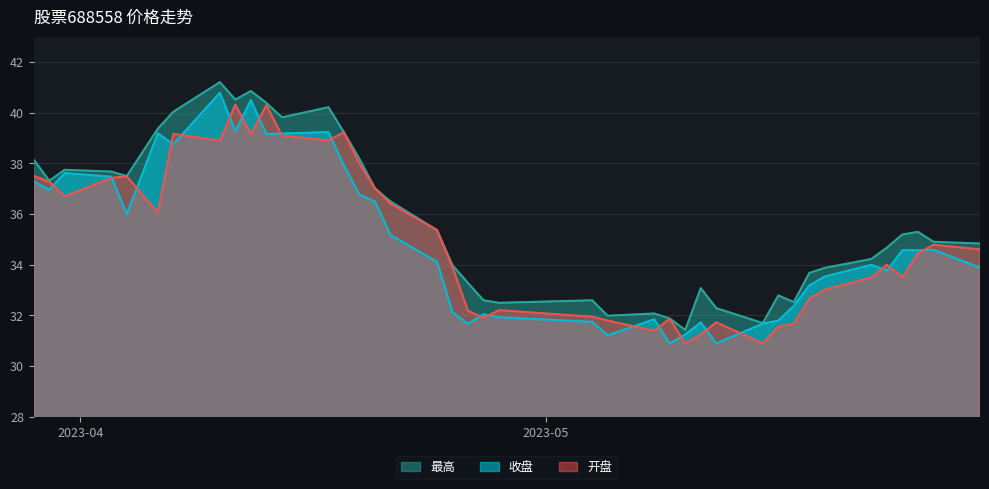

True or false: 开盘 and 最高 cross at least once.

False